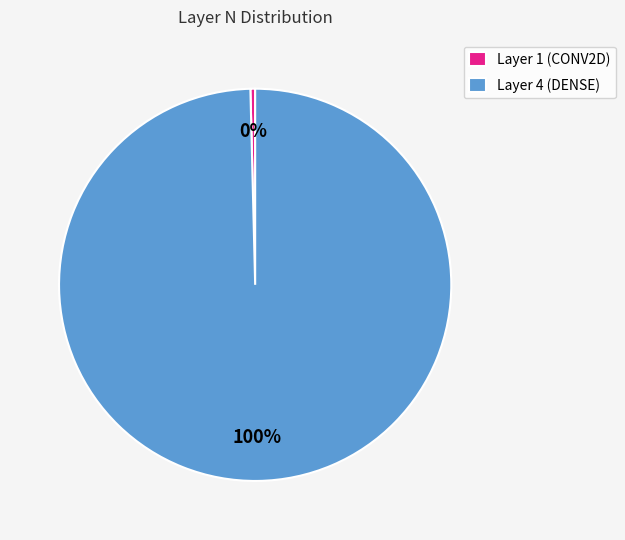

How many segments does this pie chart have?

2